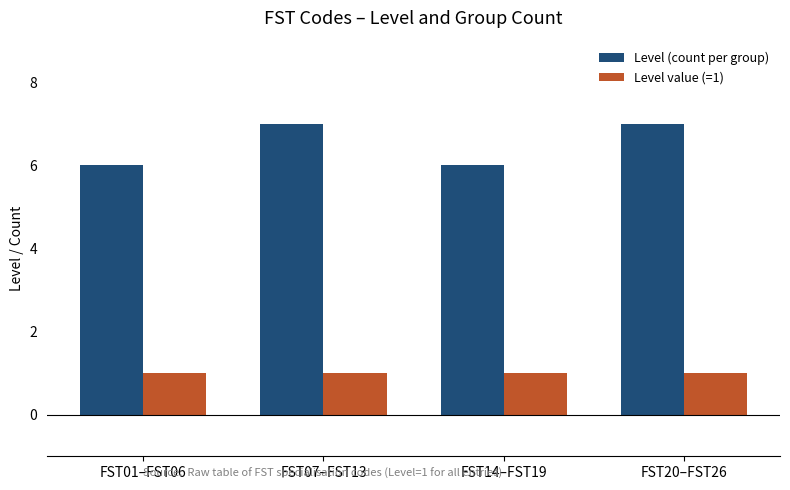

How many groups of bars are there?

4